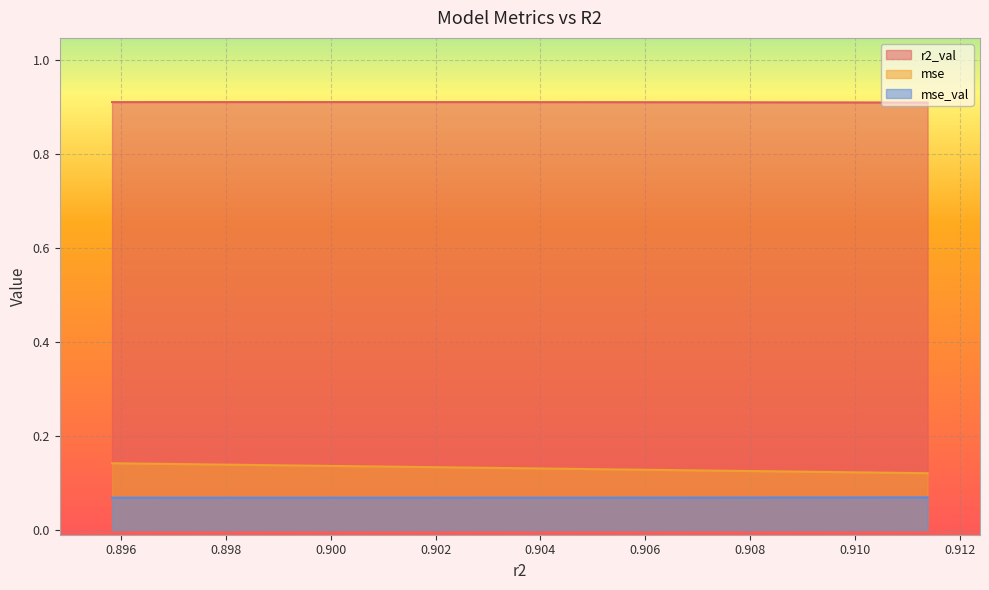

List the series in order of their peak value, highest first.

r2_val, mse, mse_val